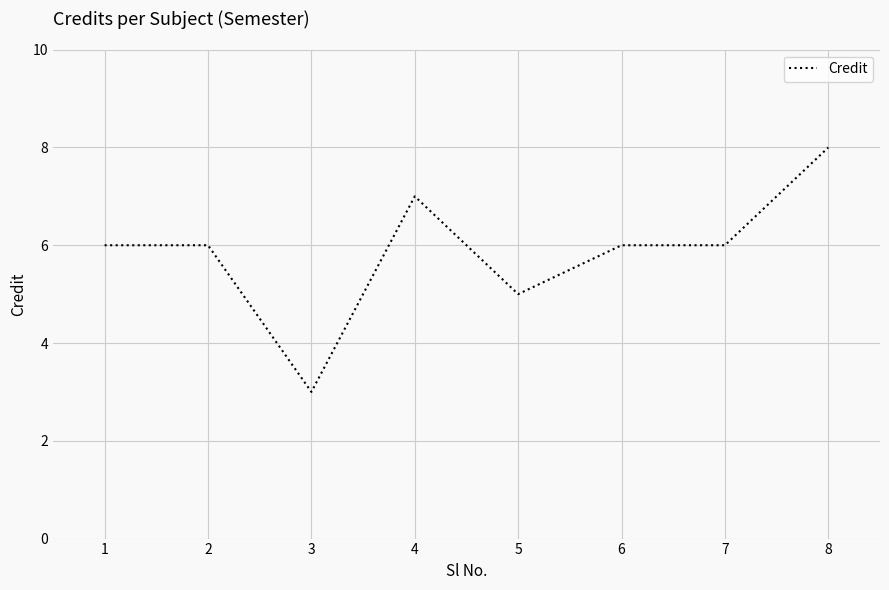

What is the difference between the second highest and second lowest values?

2